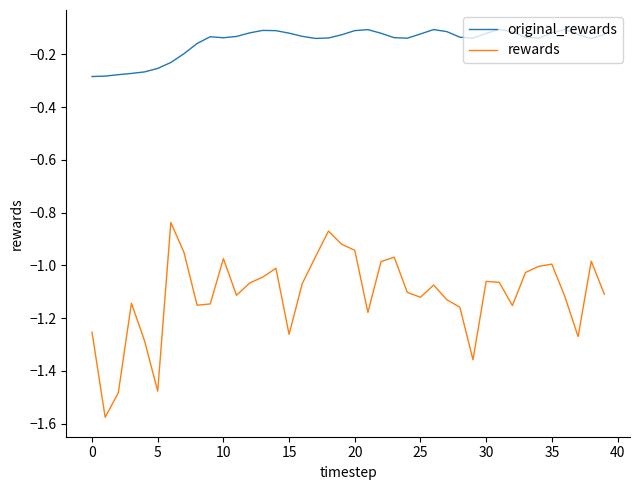

Which series has the largest range (max minus min)?

rewards